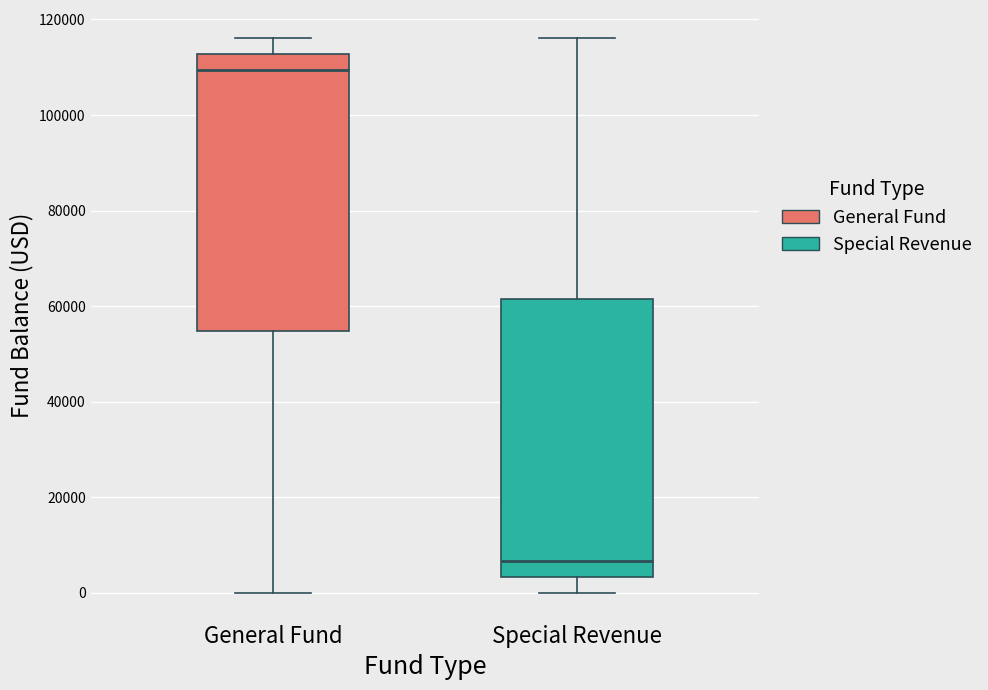

Reading left to right, read every box against the y-axis: the position of its median line, the range the box covers, and the ends of its whiskers. The values are not printed on the chart, so give them approximately, as read against the axis.

General Fund: median 110000, box 54000 to 112000, whiskers 0 to 116000
Special Revenue: median 6000, box 4000 to 62000, whiskers 0 to 116000